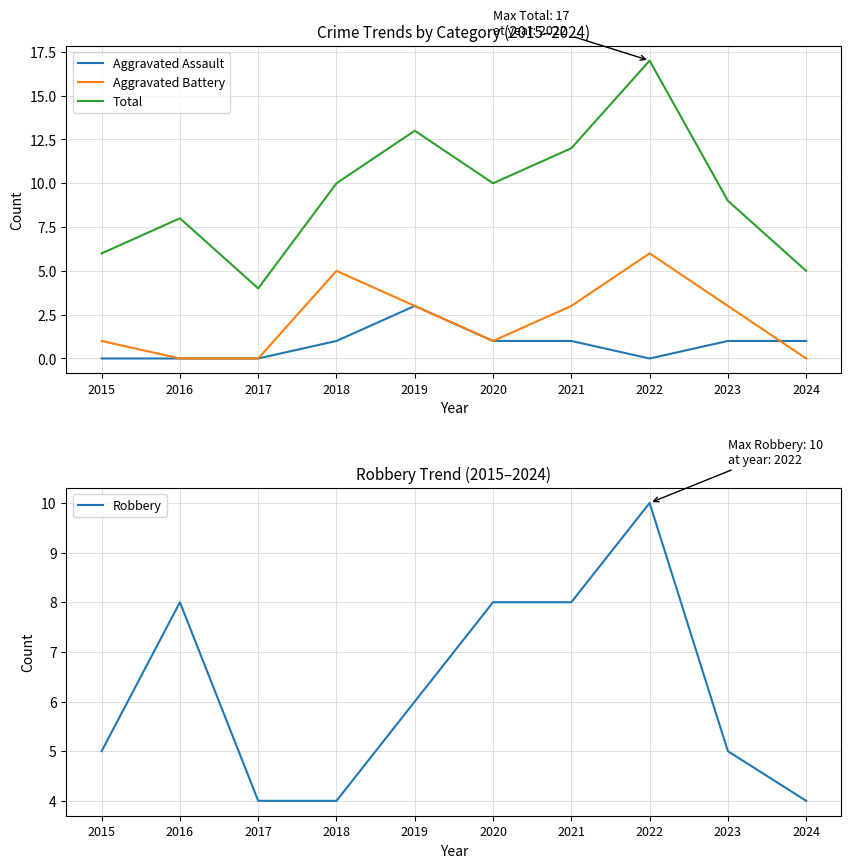

Which series changed the most between 2020 and 2022?

Total